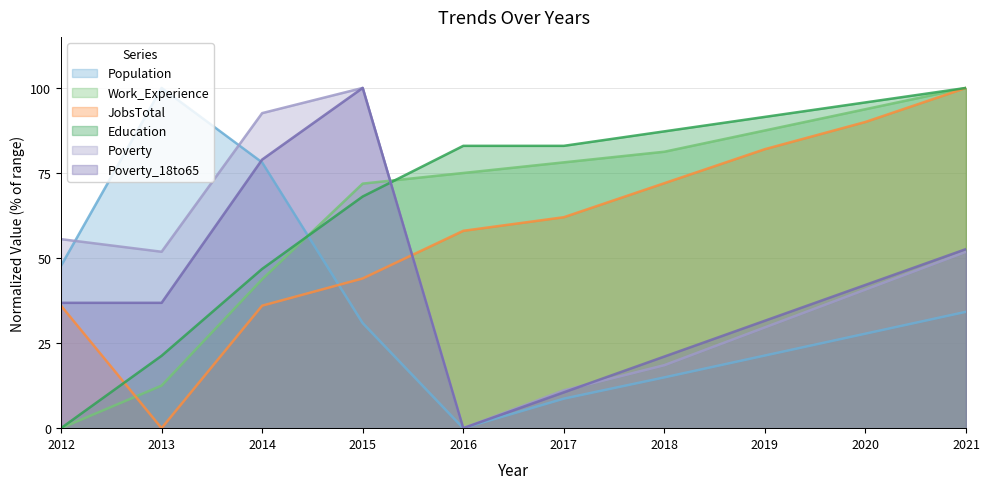

At which label does Education reach its minimum?

2012